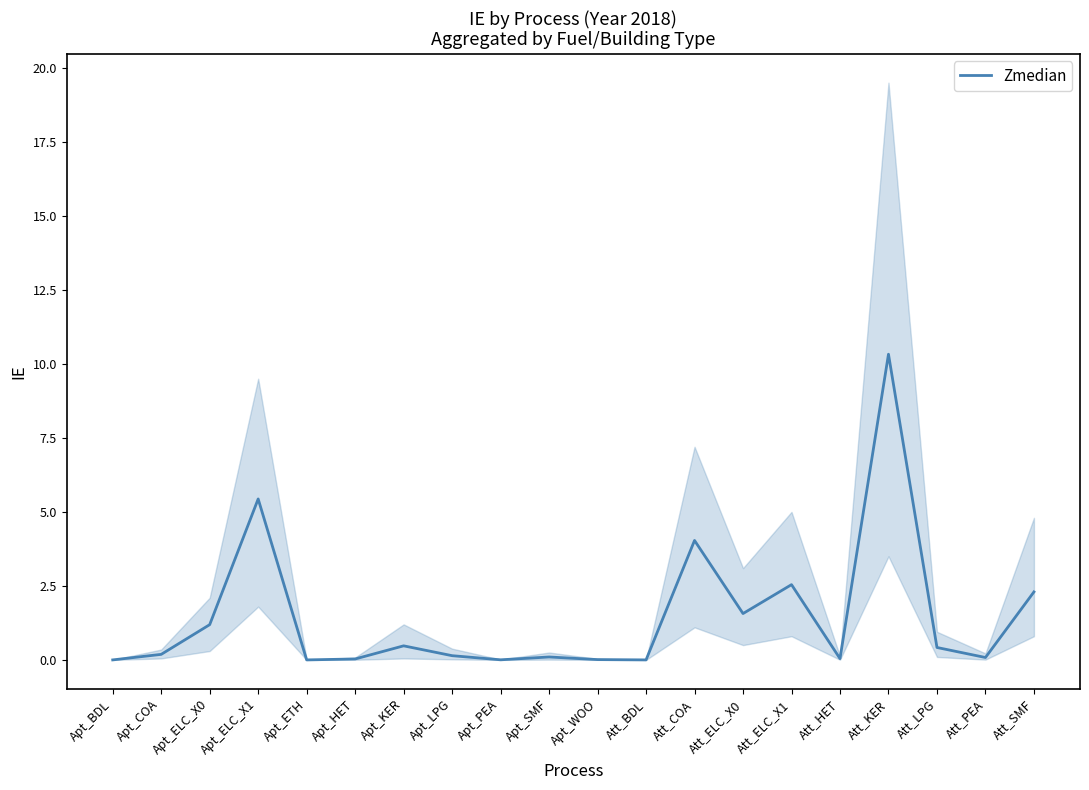

Rank the categories by value from lowest to highest.

Apt_ETH, Apt_BDL, Att_BDL, Apt_PEA, Apt_WOO, Apt_HET, Att_HET, Att_PEA, Apt_SMF, Apt_LPG, Apt_COA, Att_LPG, Apt_KER, Apt_ELC_X0, Att_ELC_X0, Att_SMF, Att_ELC_X1, Att_COA, Apt_ELC_X1, Att_KER